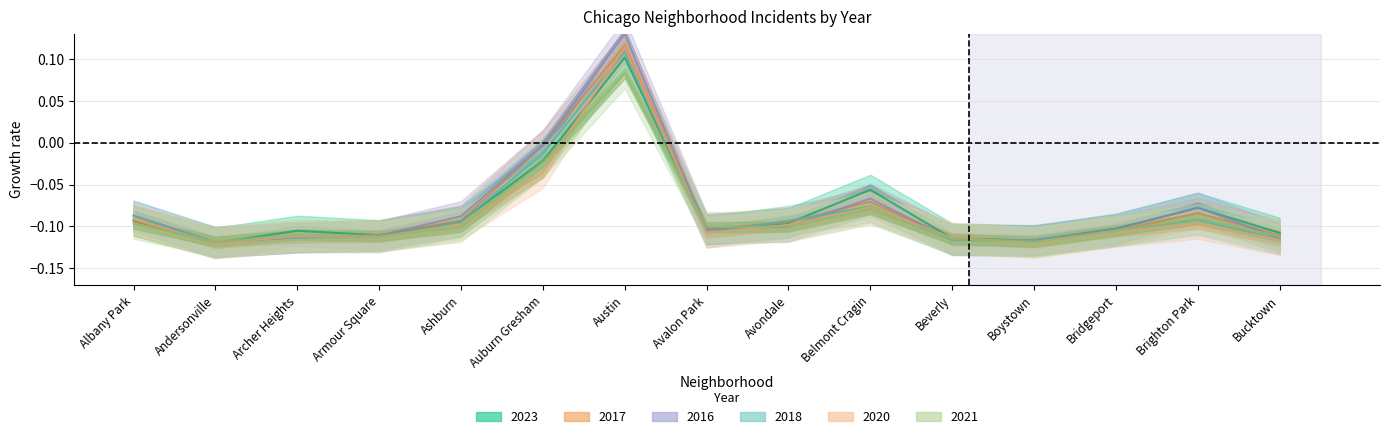

What is the lowest value of the 2018 series?

-0.1